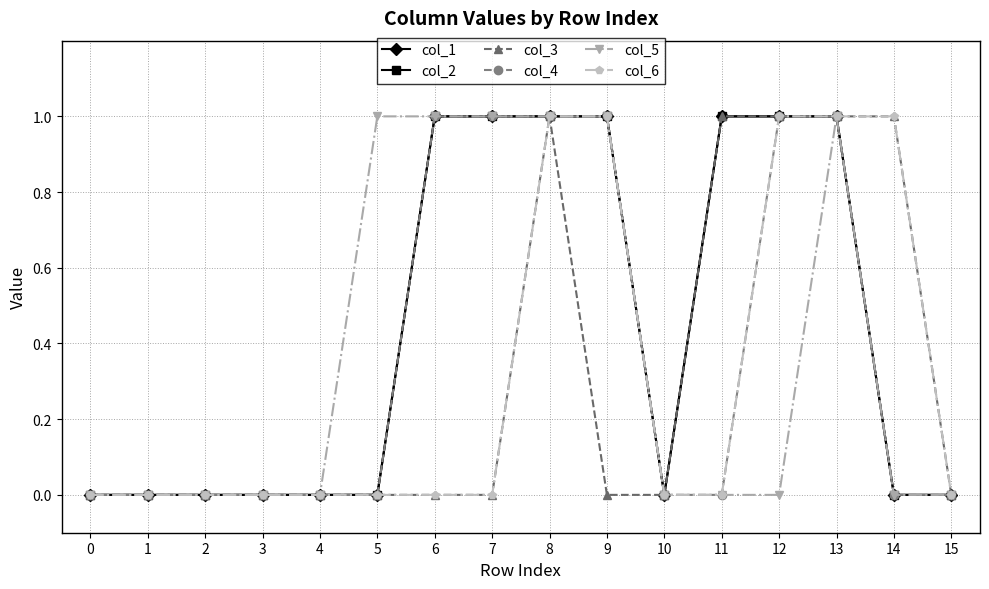

Is this an area chart (filled region under the line)?

No